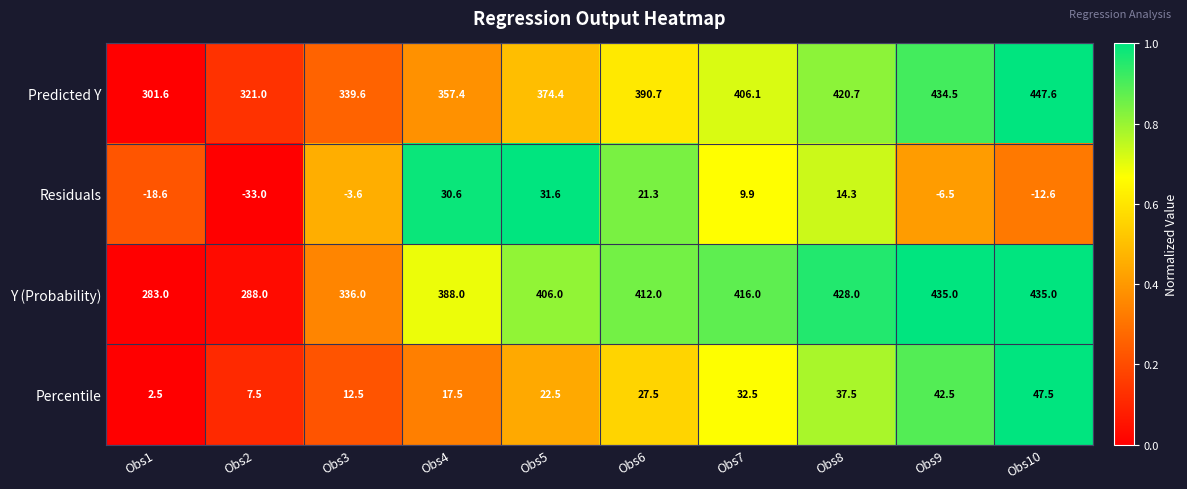

What is the approximate value of Percentile at Obs8?

37.5